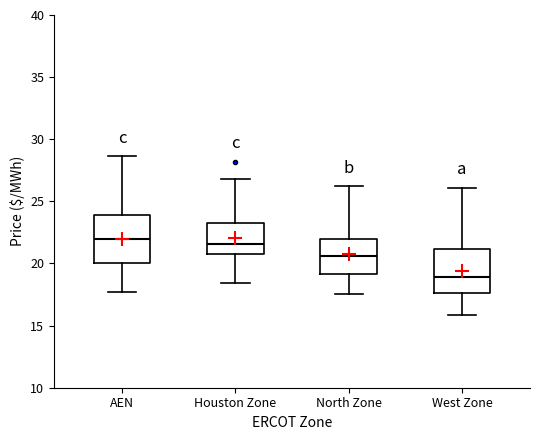

Reading left to right, read every box against the y-axis: the position of its median line, the range the box covers, and the ends of its whiskers. The values are not printed on the chart, so give them approximately, as read against the axis.

AEN: median 22.0, box 20.0 to 24.0, whiskers 17.5 to 28.5
Houston Zone: median 21.5, box 20.5 to 23.5, whiskers 18.5 to 27.0
North Zone: median 20.5, box 19.0 to 22.0, whiskers 17.5 to 26.0
West Zone: median 19.0, box 17.5 to 21.0, whiskers 16.0 to 26.0